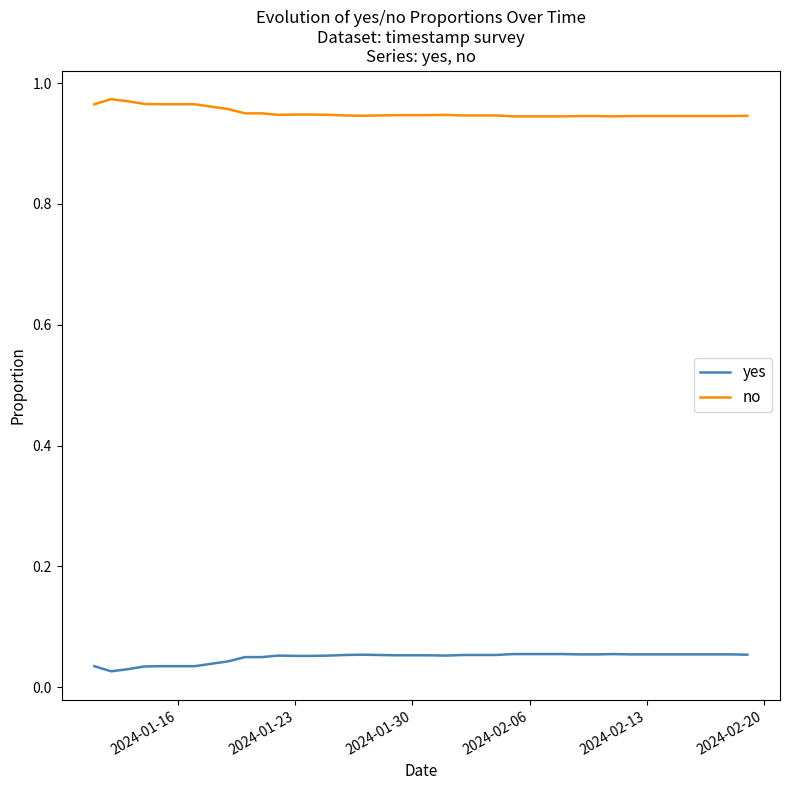

Does the chart have visible grid lines?

No